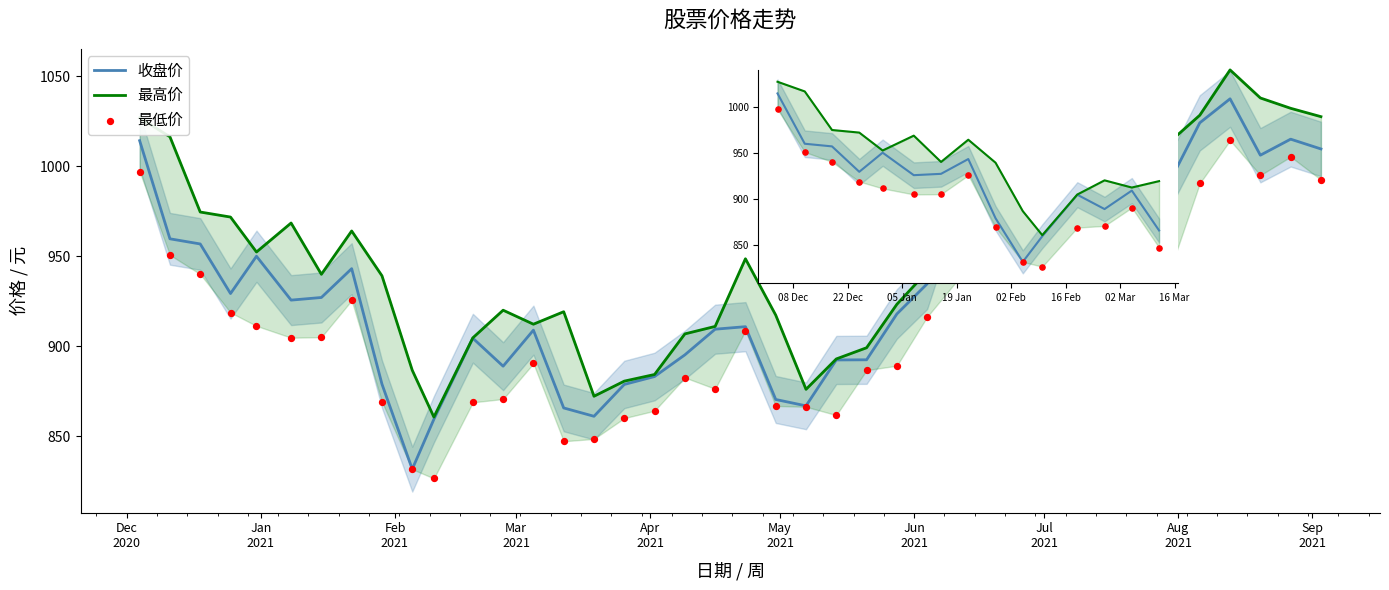

Is the value of 最低 at 2021-03-26 greater than the value of 收盘 at 2021-03-19?

No